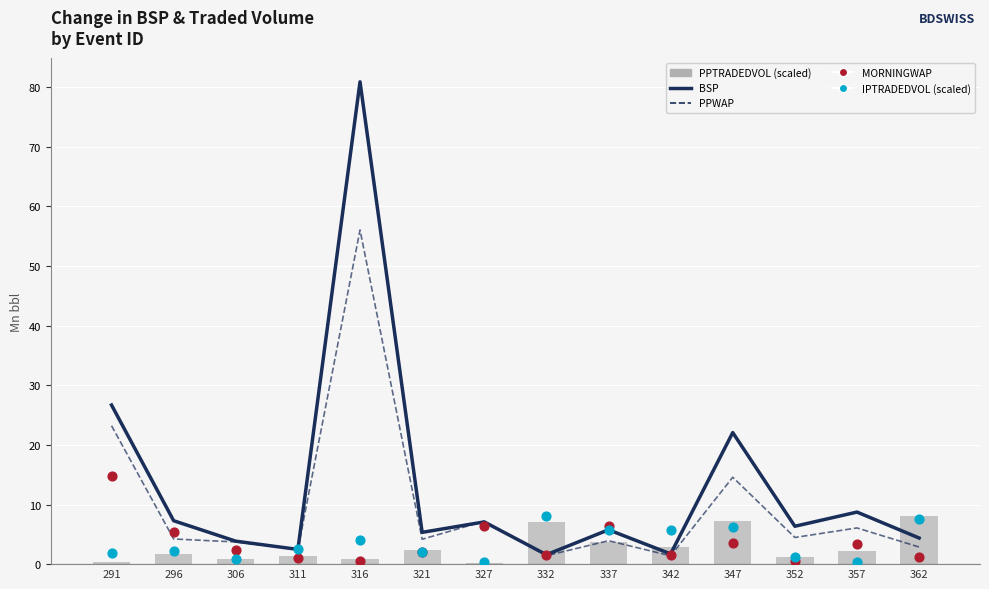

At which category is the sum across all series the highest?

316